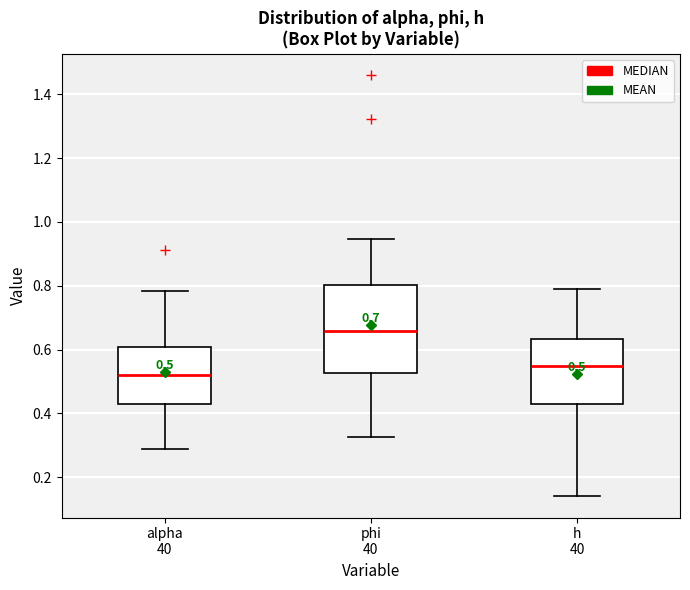

Which box has the highest median line?

phi 40